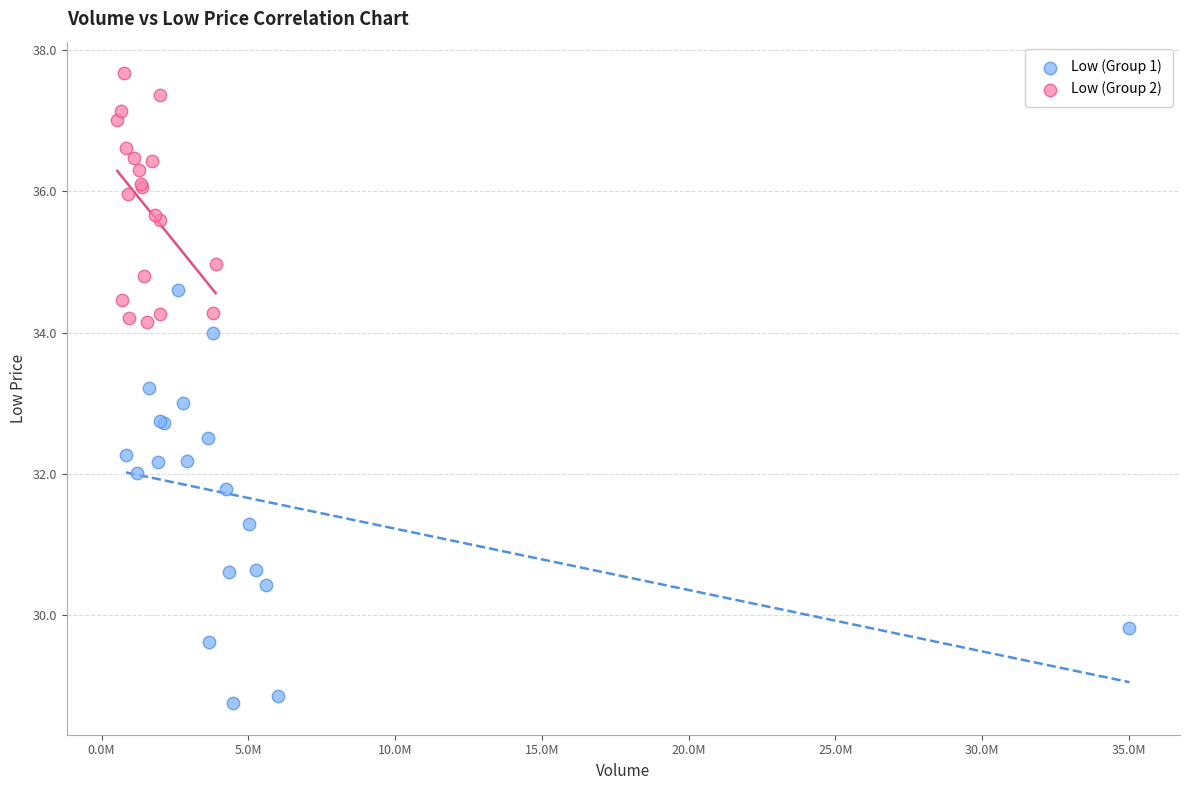

Which series contains the highest Y value?

Low (Group 2)